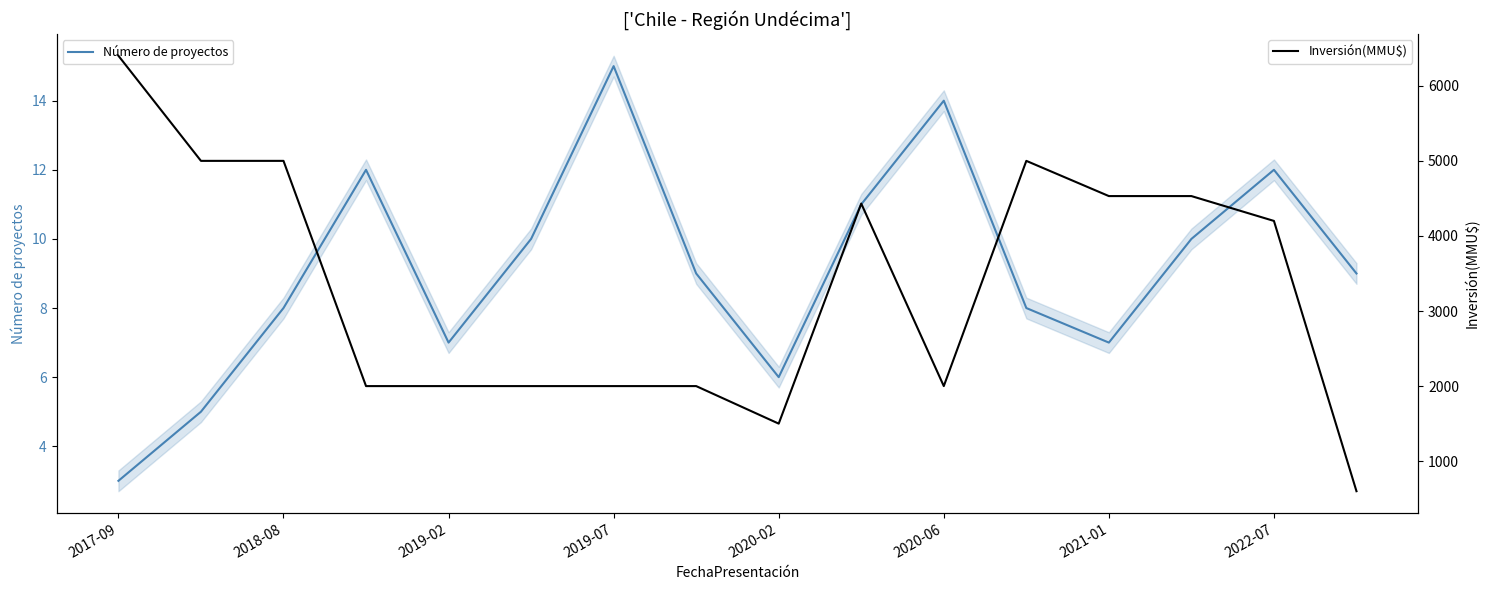

How many interior local peaks does the Inversión(MMU$) series have?

2